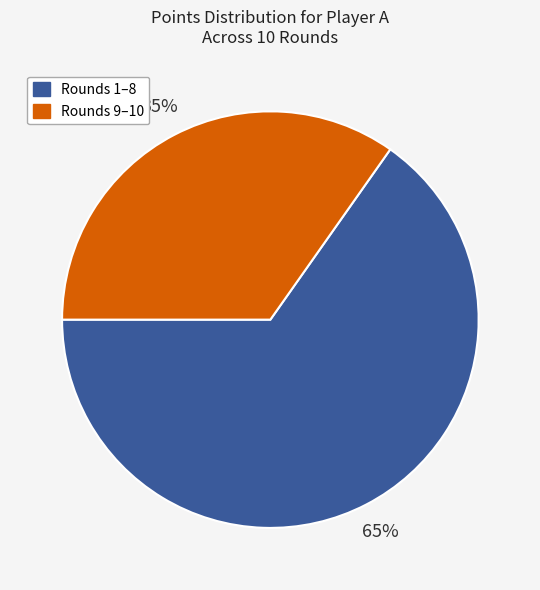

Is there any slice that represents more than half of the pie?

Yes